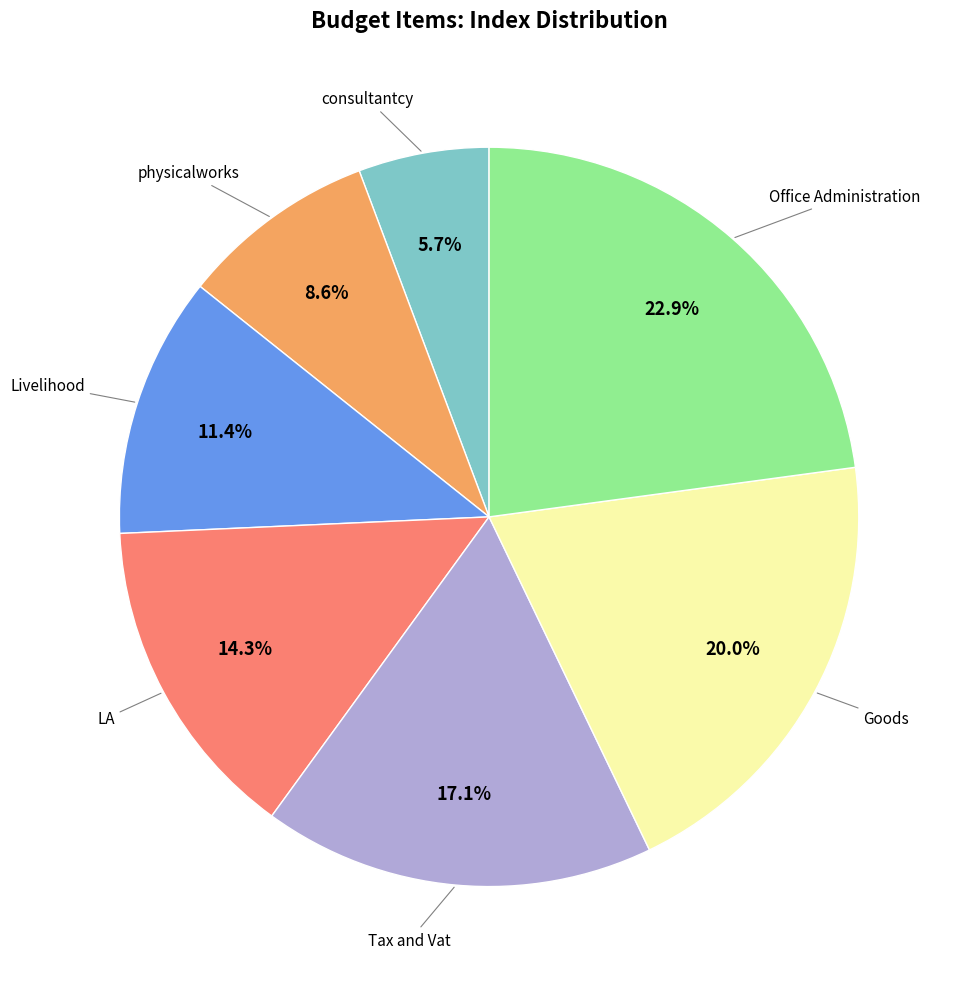

Is there a majority slice in this chart?

No